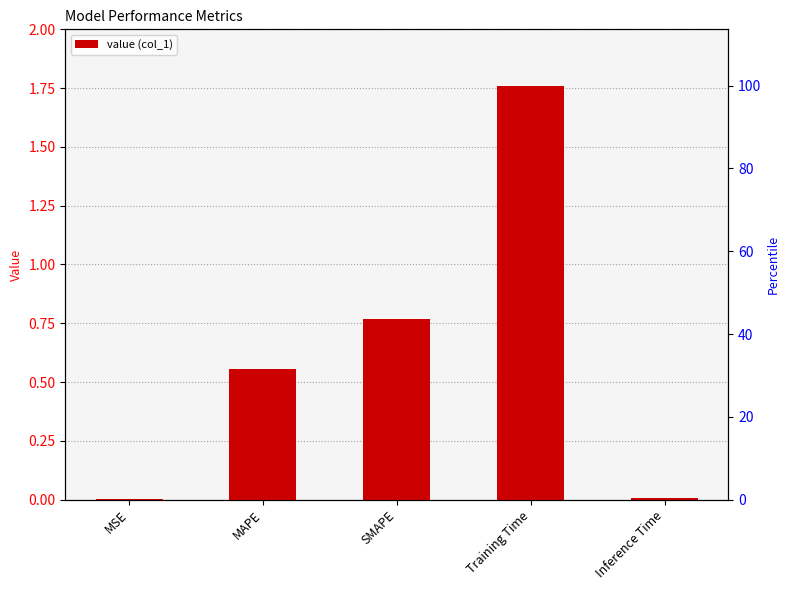

Which category has the highest value across all series?

Training Time